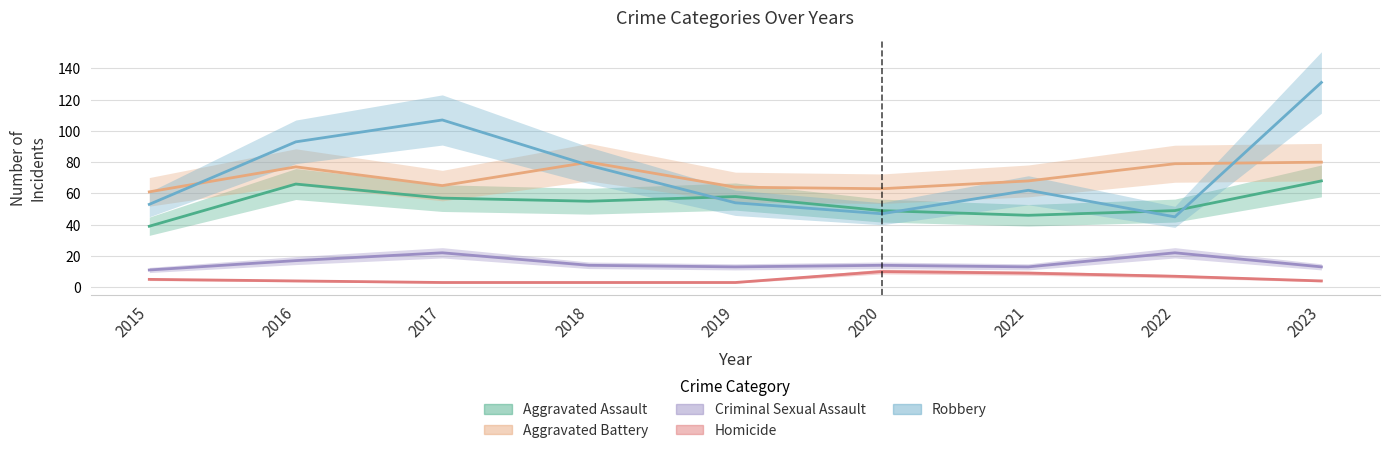

Reading left to right, extract all data points from this chart.

Aggravated Assault: 2015=39	2016=66	2017=57	2018=55	2019=58	2020=49	2021=46	2022=49	2023=68
Aggravated Battery: 2015=61	2016=77	2017=65	2018=80	2019=64	2020=63	2021=68	2022=79	2023=80
Criminal Sexual Assault: 2015=11	2016=17	2017=22	2018=14	2019=13	2020=14	2021=13	2022=22	2023=13
Homicide: 2015=5	2016=4	2017=3	2018=3	2019=3	2020=10	2021=9	2022=7	2023=4
Robbery: 2015=53	2016=93	2017=107	2018=78	2019=54	2020=47	2021=62	2022=45	2023=131